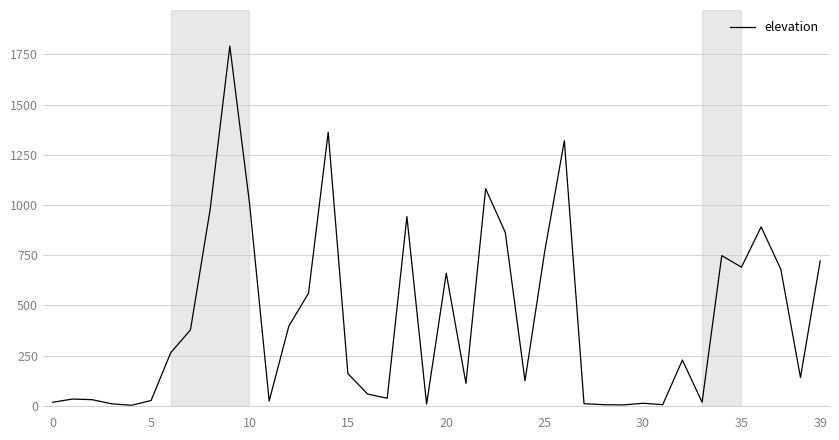

What is the difference between the maximum and minimum values?

1788.3